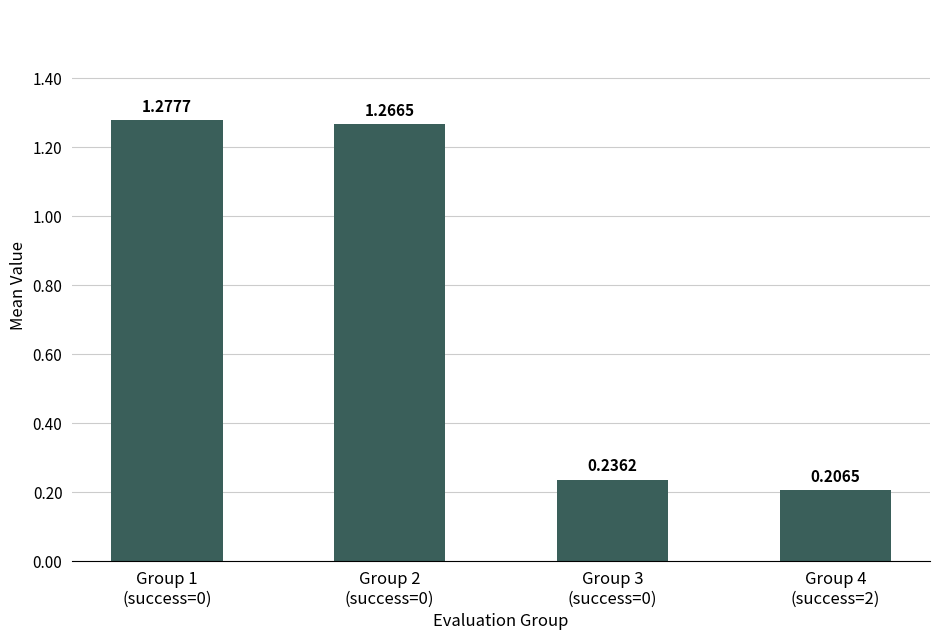

What is the difference between the maximum and minimum values?

1.1